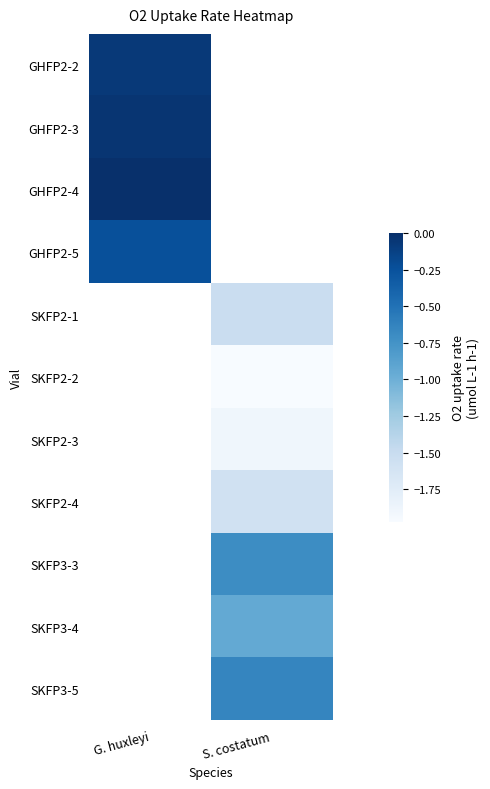

What is the maximum value for GHFP2-2?

-0.1